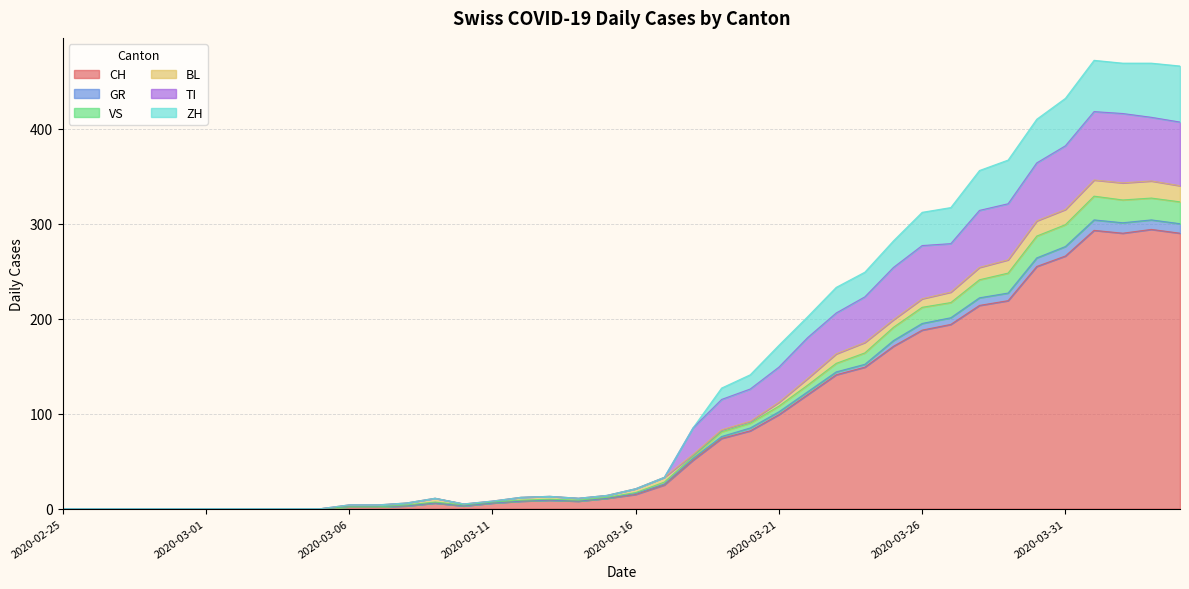

How many values in VS are above zero?

30